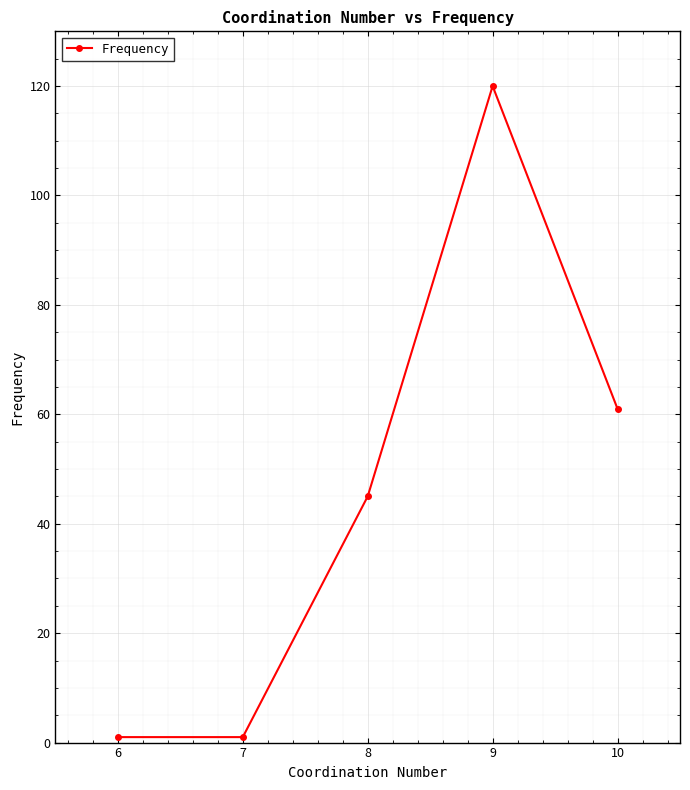

How many series are shown in this chart?

1